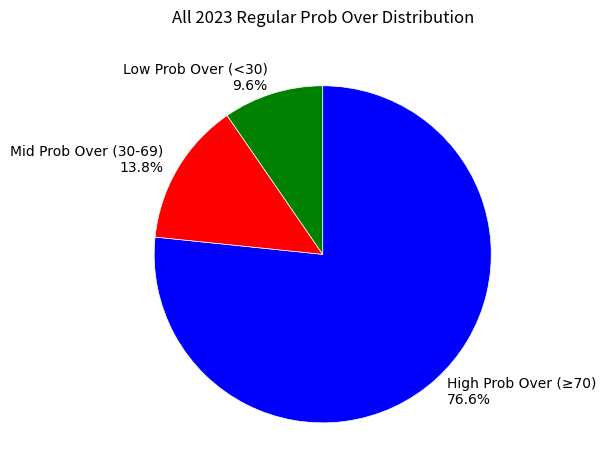

Between High Prob Over (≥70) 76.6% and Mid Prob Over (30-69) 13.8%, which is larger?

High Prob Over (≥70) 76.6%